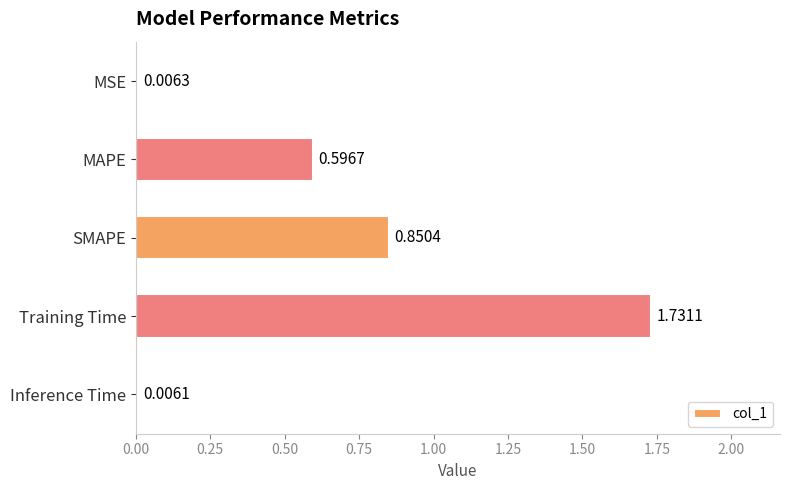

At which label is the value closest to 0?

Inference Time